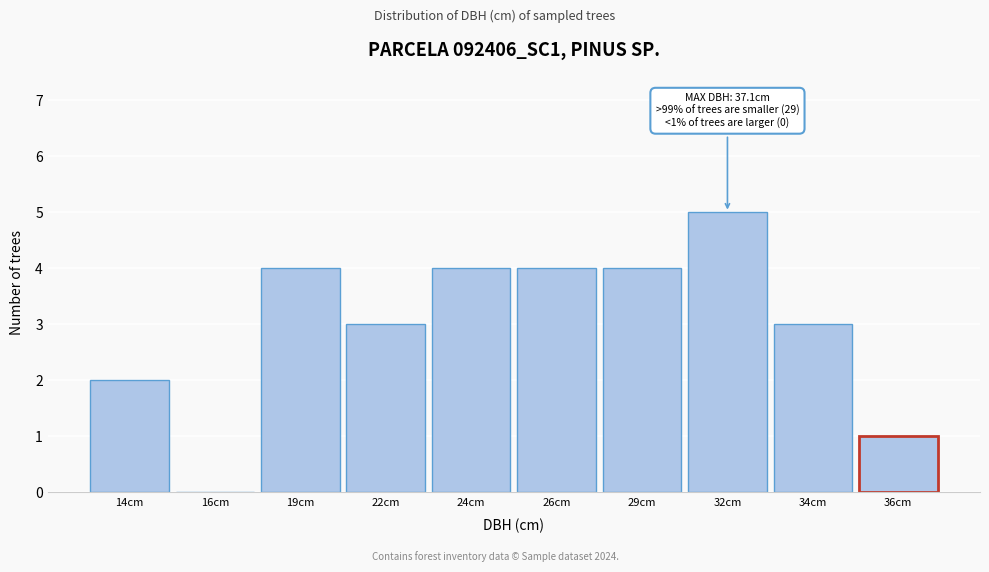

Reading left to right, transcribe all the data shown in this chart.

14cm=2	16cm=0	19cm=4	22cm=3	24cm=4	26cm=4	29cm=4	32cm=5	34cm=3	36cm=1